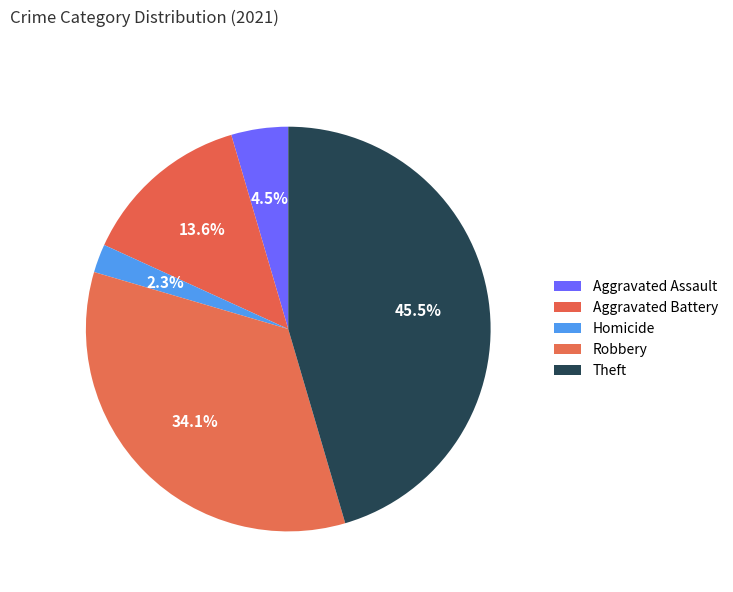

Which slice is the largest?

Theft